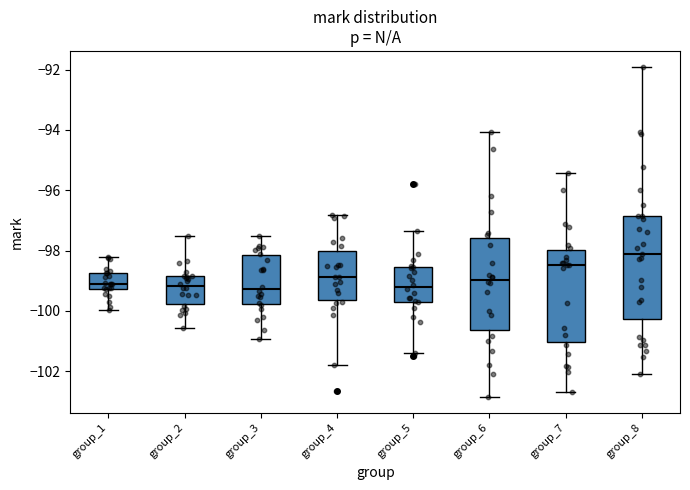

Where is the upper edge of the box for group_3 on the y-axis? The values are not printed on the chart, so give them approximately, as read against the axis.

-98.2